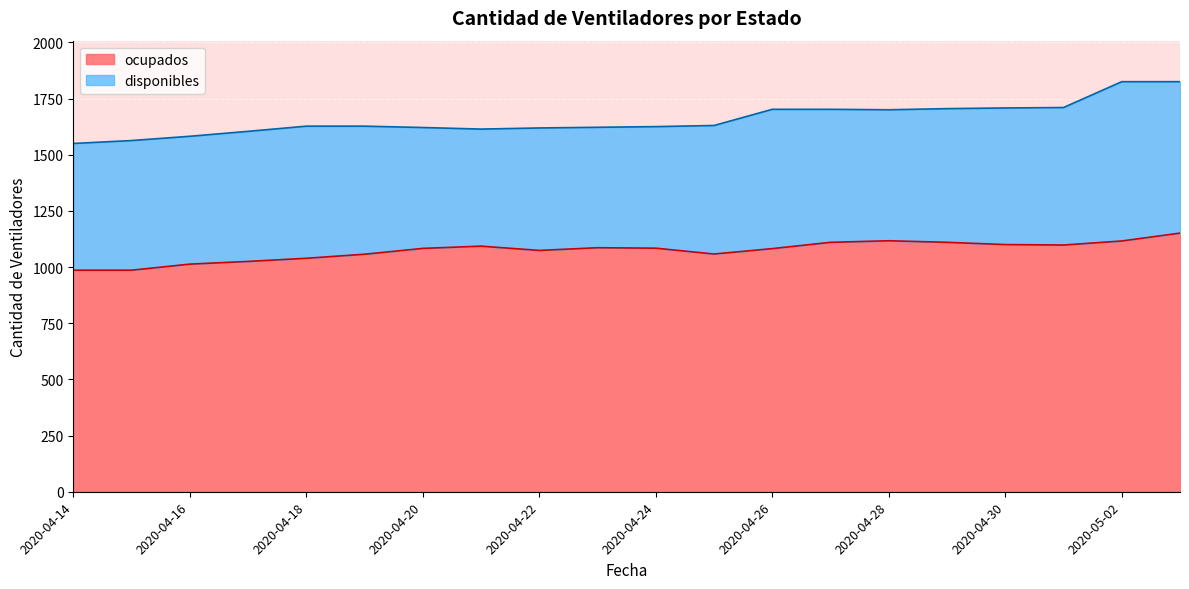

List the labels in order of value, smallest first.

2020-04-14, 2020-04-15, 2020-04-16, 2020-04-17, 2020-04-18, 2020-04-19, 2020-04-25, 2020-04-22, 2020-04-26, 2020-04-20, 2020-04-24, 2020-04-23, 2020-04-21, 2020-05-01, 2020-04-30, 2020-04-27, 2020-04-29, 2020-05-02, 2020-04-28, 2020-05-03